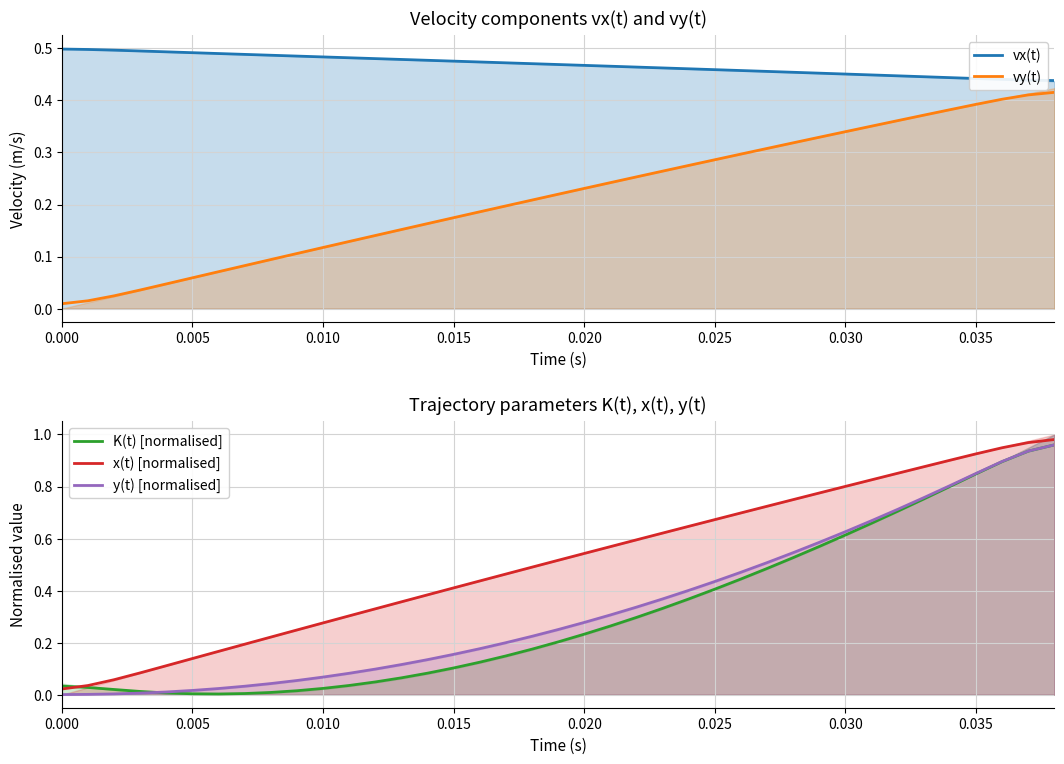

True or false: vx(t) and vy(t) cross at least once.

False